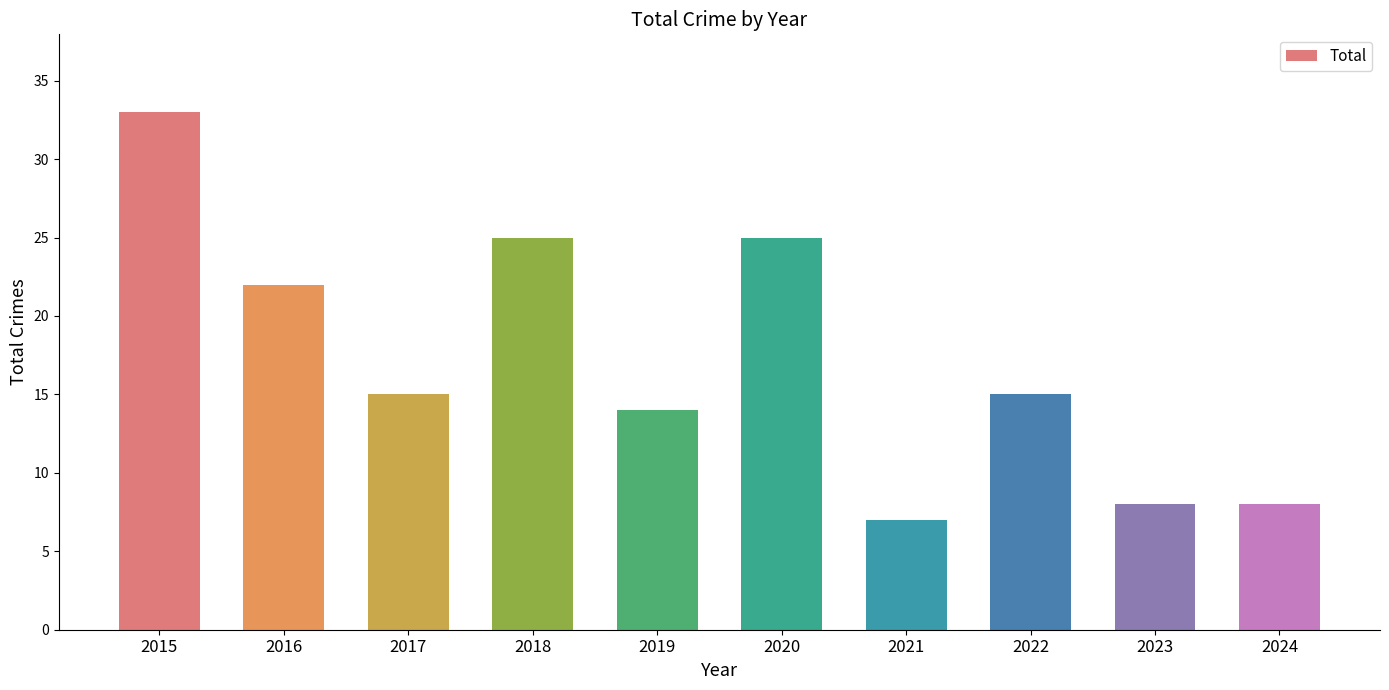

What is the difference between the values at 2024 and 2015?

25